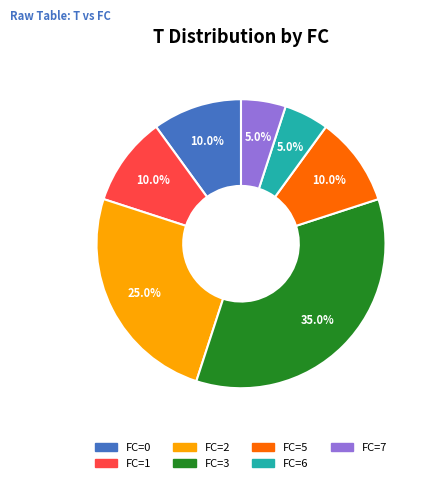

Between FC=7 and FC=0, which is larger?

FC=0